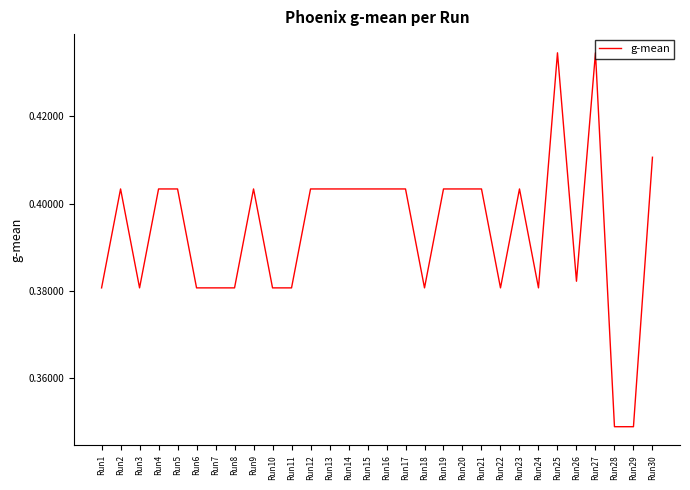

How many distinct data groups are displayed?

1